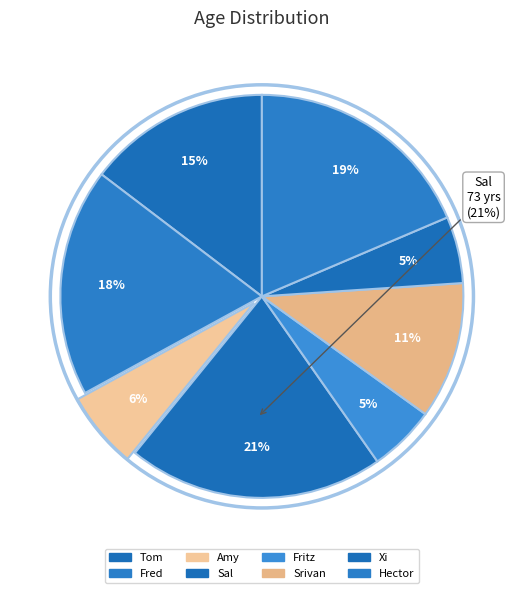

To the nearest percent, what is the combined percentage of Fritz and Hector?

24%